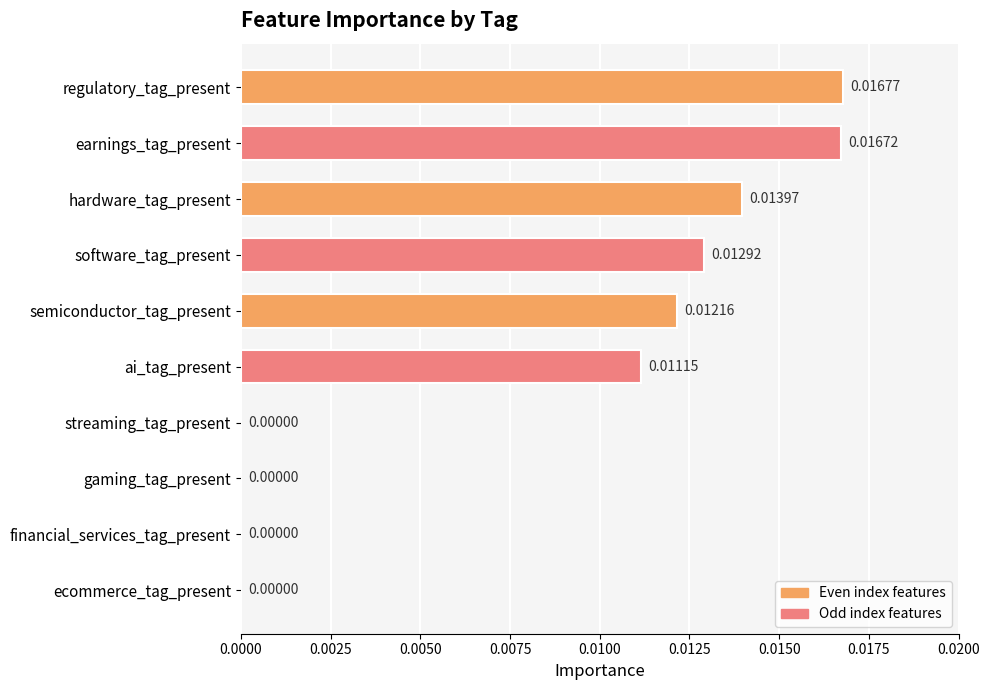

How many categories are shown in the chart?

10